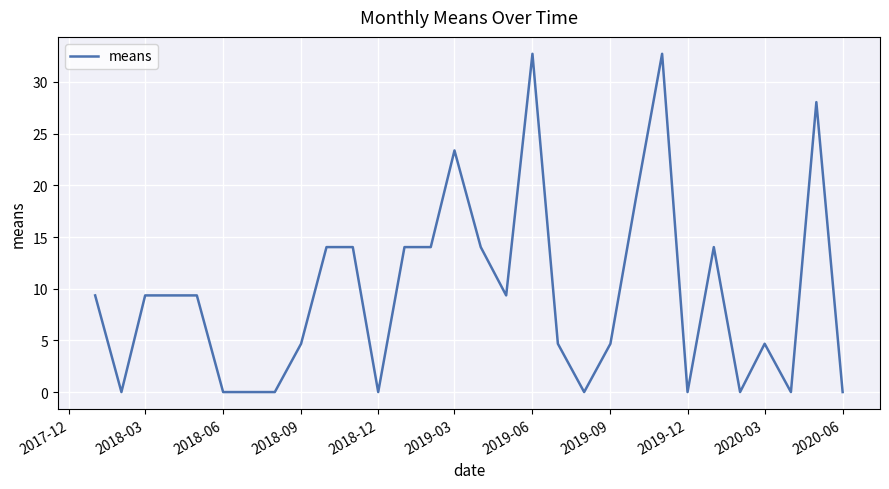

Count the number of data series in this chart.

1